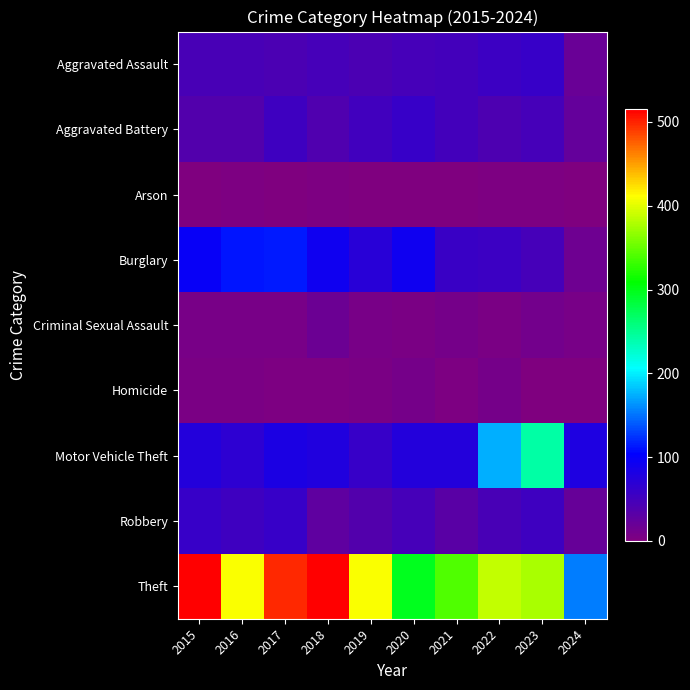

Rank the series at 2022 from lowest to highest value.

Arson, Criminal Sexual Assault, Homicide, Aggravated Battery, Robbery, Aggravated Assault, Burglary, Motor Vehicle Theft, Theft